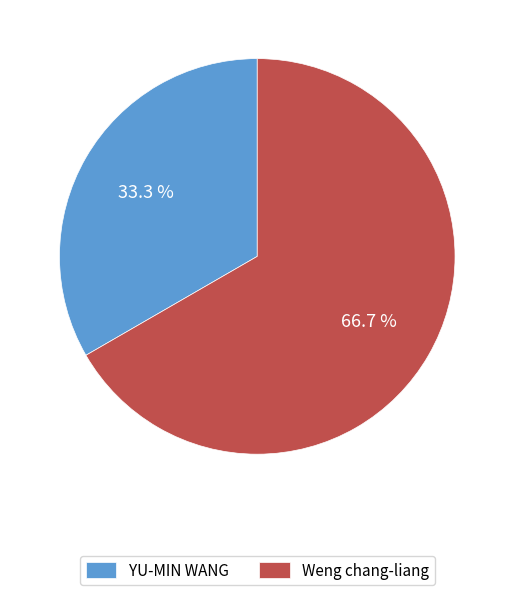

Combined, do Weng chang-liang and YU-MIN WANG account for over 50%?

Yes